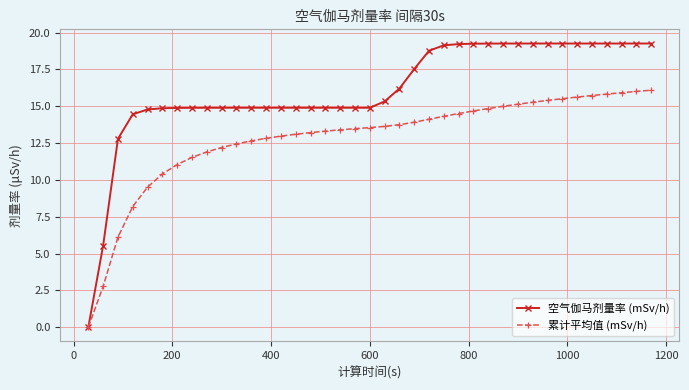

Which series has the widest spread of values?

空气伽马剂量率 (mSv/h)